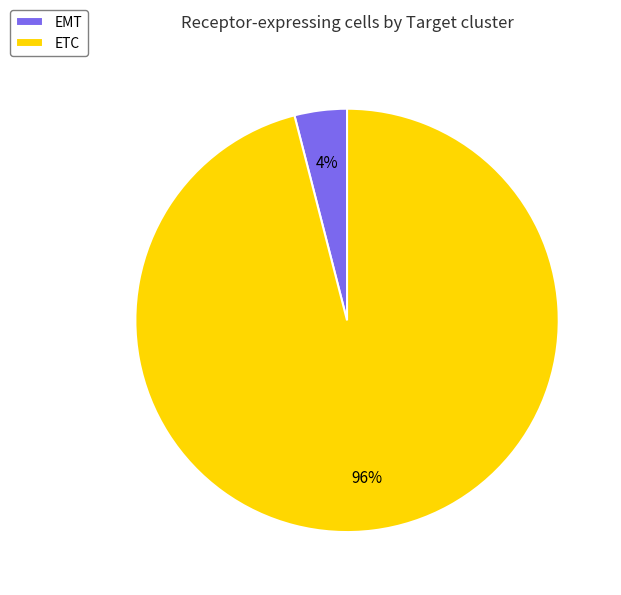

Between ETC and EMT, which is larger?

ETC